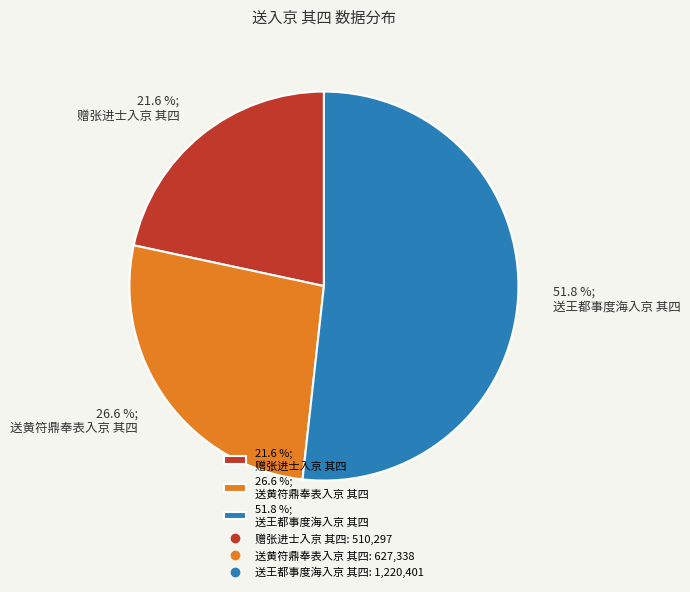

Approximately how many times larger is the value at 21.6 %; 赠张进士入京 其四 compared to 26.6 %; 送黄符鼎奉表入京 其四?

0.8